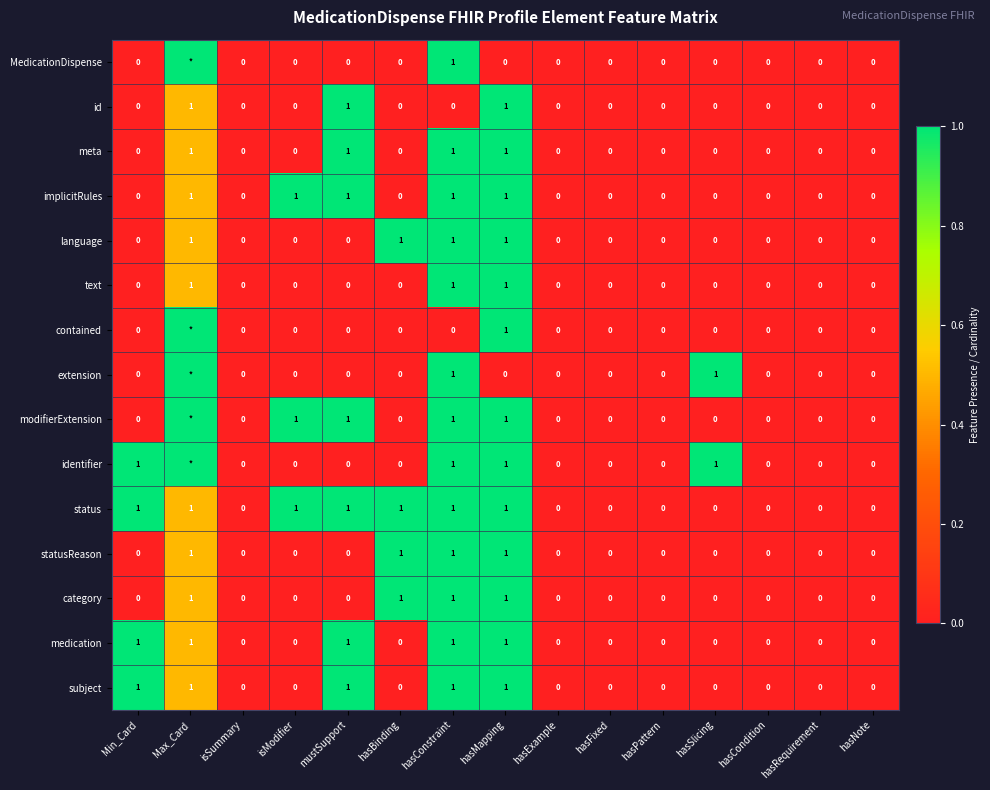

How many statusReason values are between 0 and 1?

15